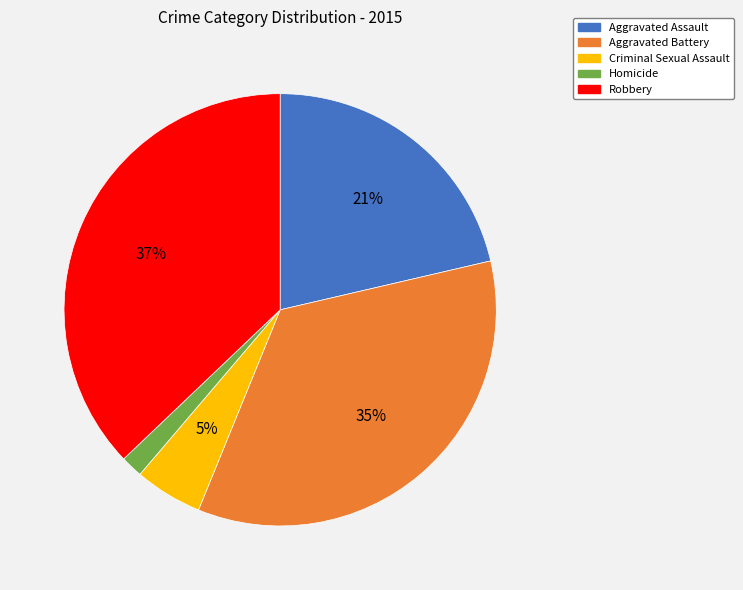

Does Aggravated Battery account for over 50% of the chart?

No